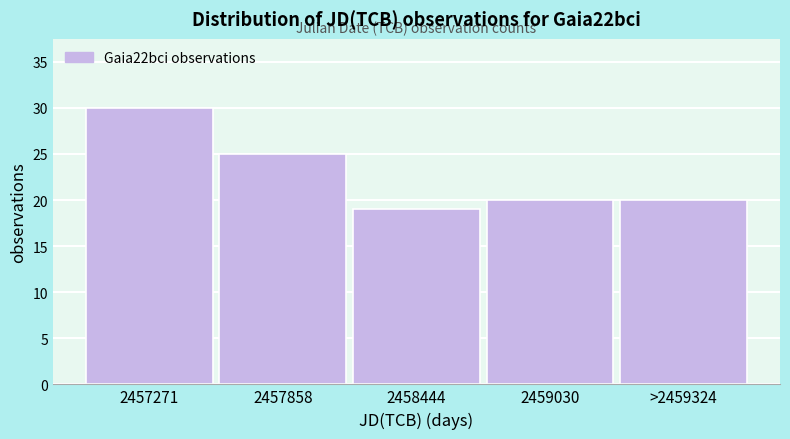

Reading left to right, transcribe all the data shown in this chart.

2457271=30	2457858=25	2458444=19	2459030=20	>2459324=20